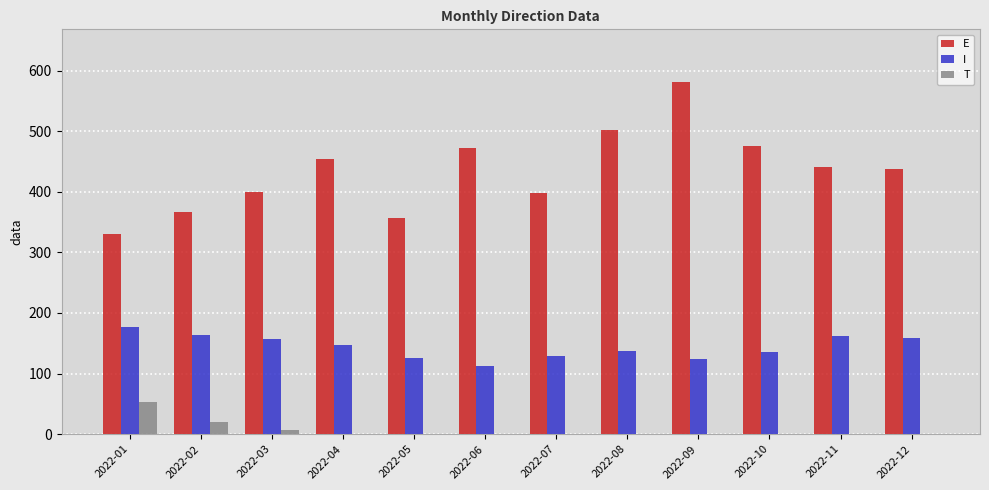

What is the sum of all I values?

1730